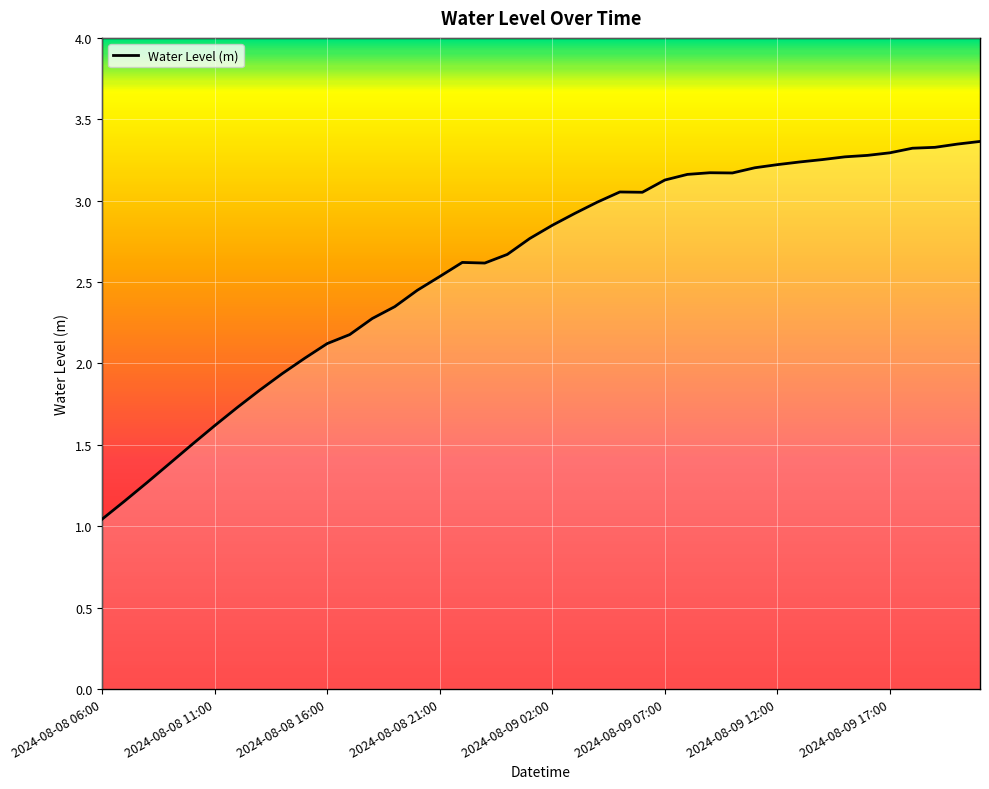

Does the chart display data point markers on the line(s)?

No